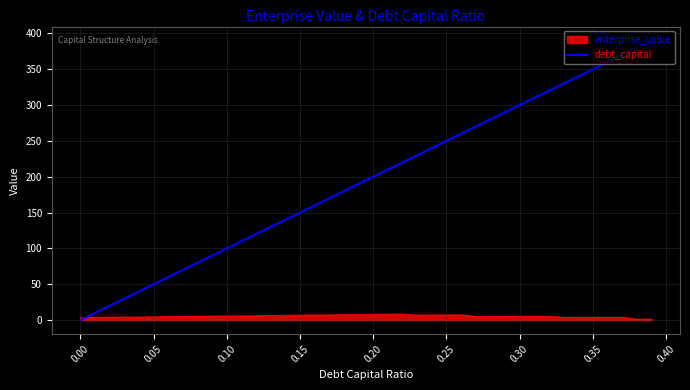

What is the difference between the second highest and second lowest values?

370